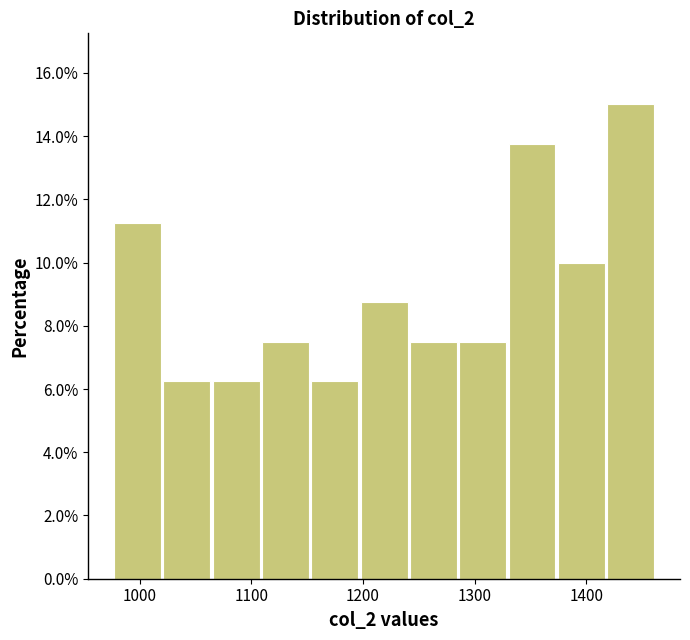

Reading left to right, list every bar in this chart as the range it spans on the x-axis followed by its height. Neither the bar edges nor the heights are printed on the chart, so give them approximately, as read against the axes.

980 to 1020: 11.2
1020 to 1060: 6.2
1060 to 1110: 6.2
1110 to 1150: 7.6
1150 to 1200: 6.2
1200 to 1240: 8.8
1240 to 1290: 7.6
1290 to 1330: 7.6
1330 to 1370: 13.8
1370 to 1420: 10.0
1420 to 1460: 15.0